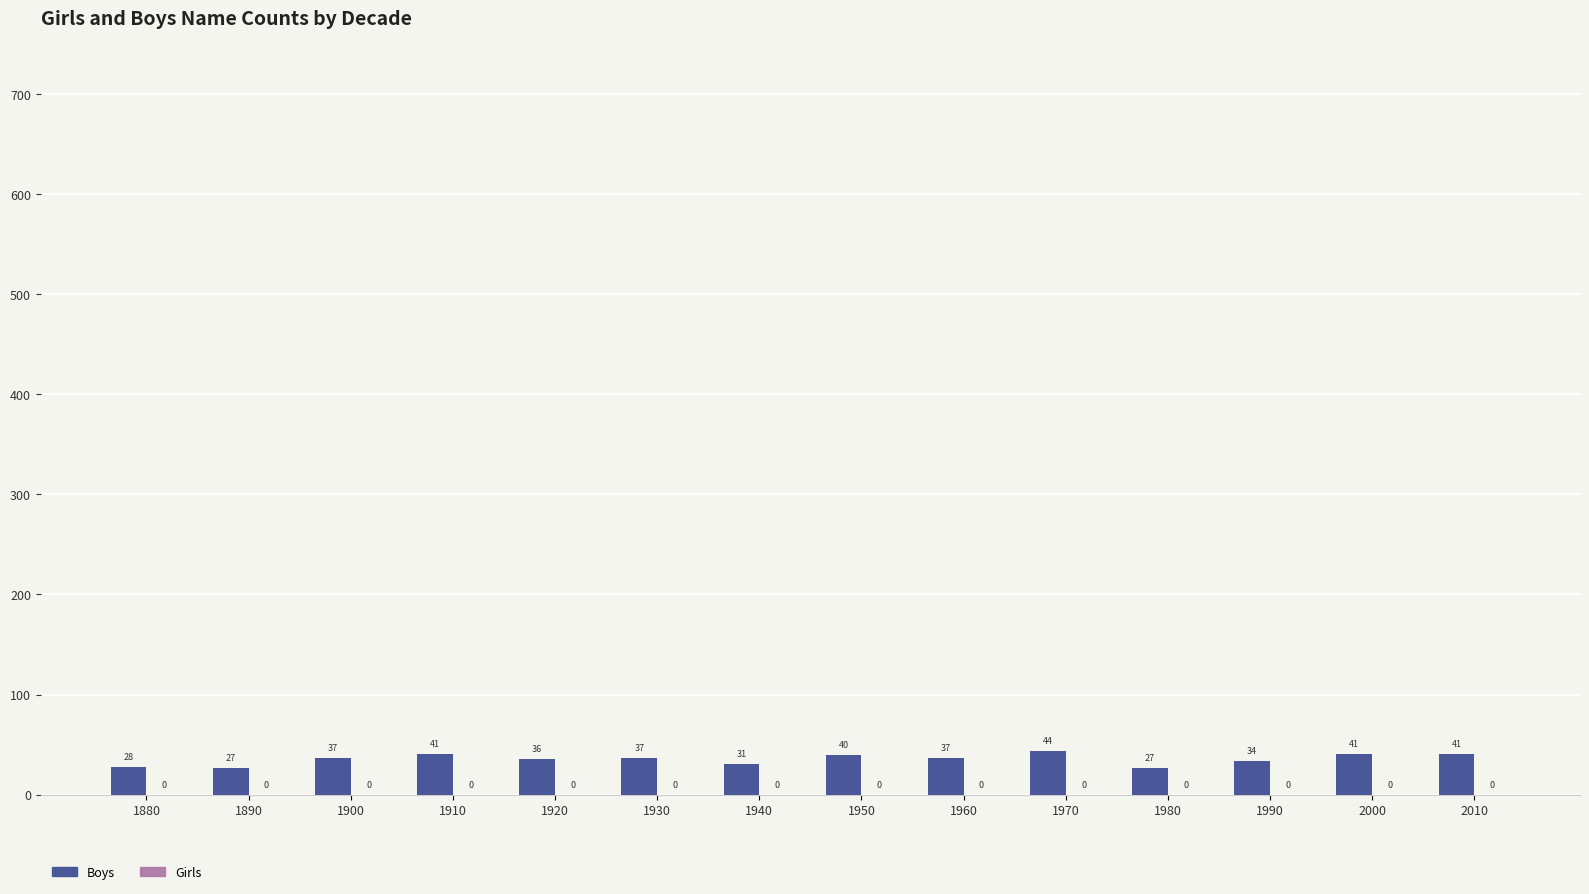

What is the ratio of the value at 1880 to the value at 1920?

0.8